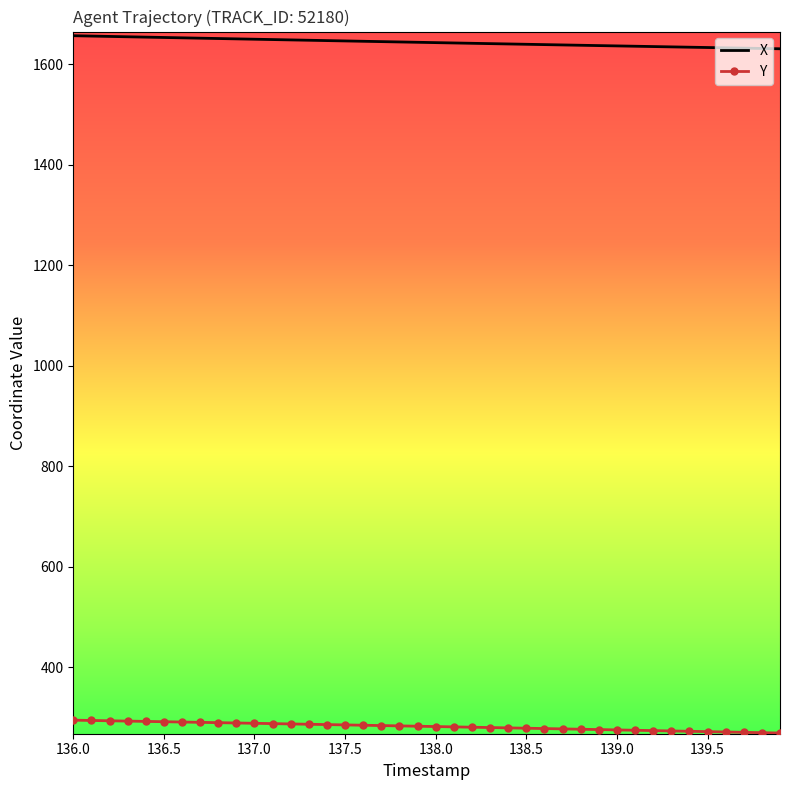

Which series has the largest total across all categories?

X